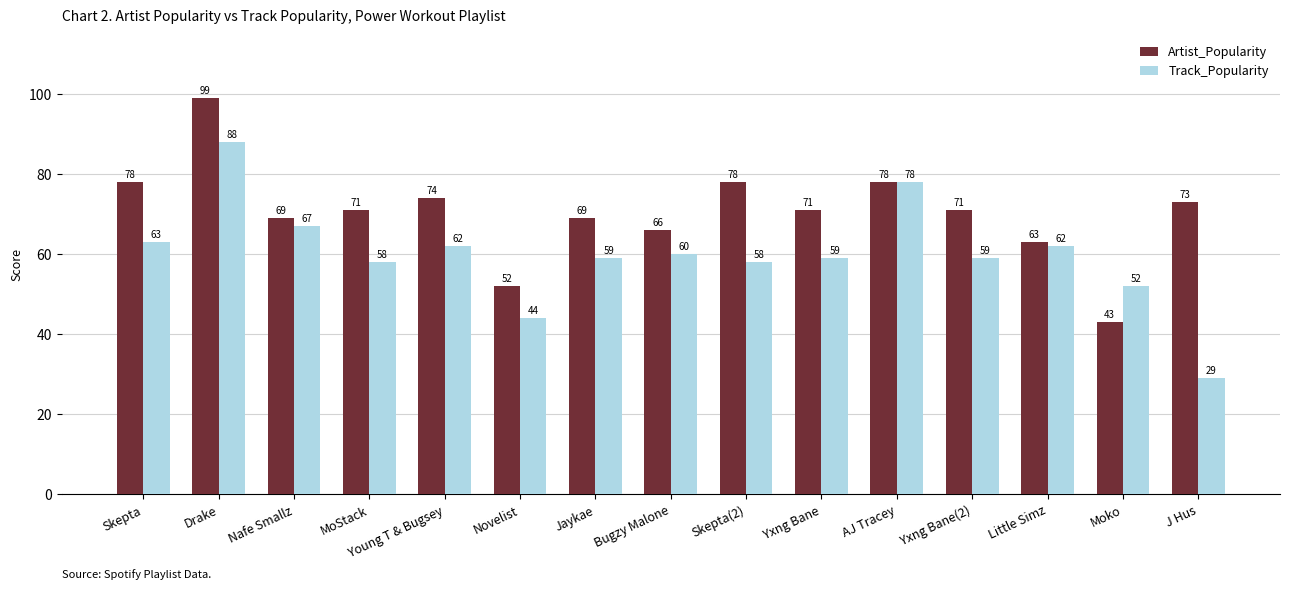

Is it true that Track_Popularity equals 58 at Skepta(2)?

True